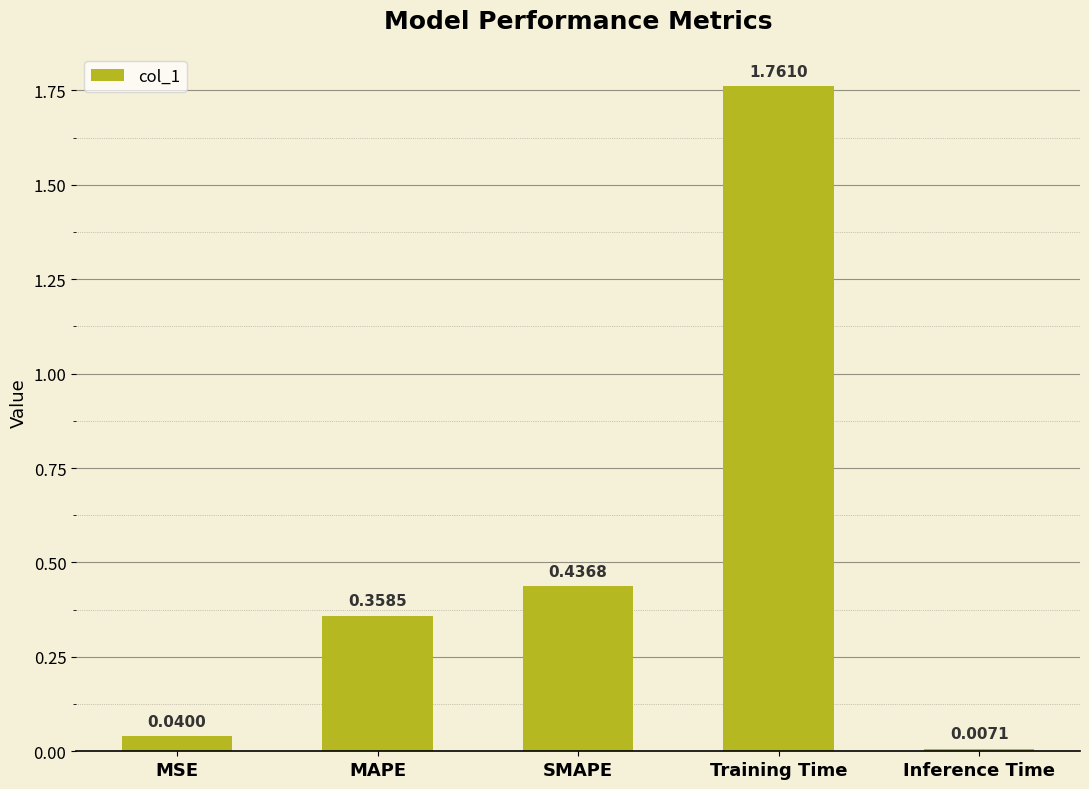

Where is the data nearest to the value 0?

Inference Time